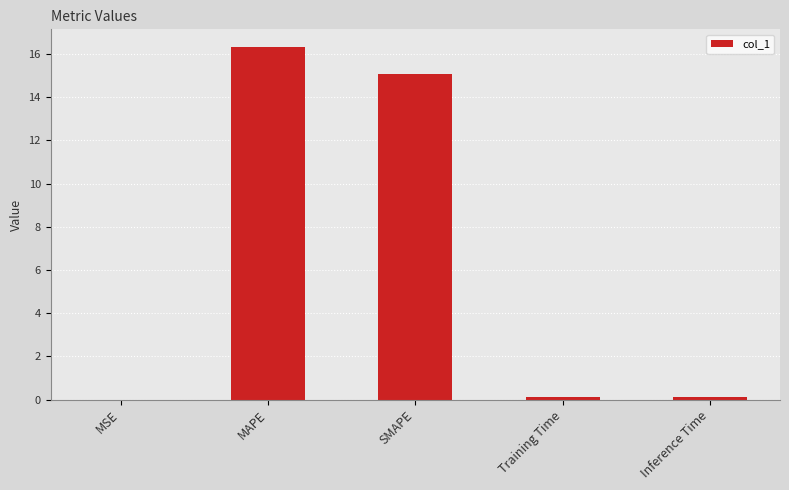

Is it true that the value at MAPE is 25.8?

False